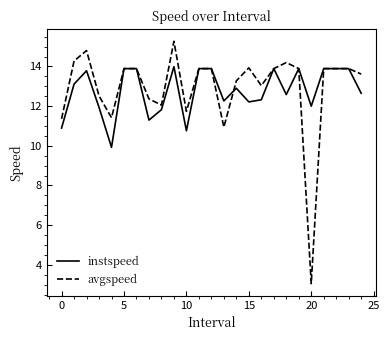

What is the minimum value for instspeed?

9.9